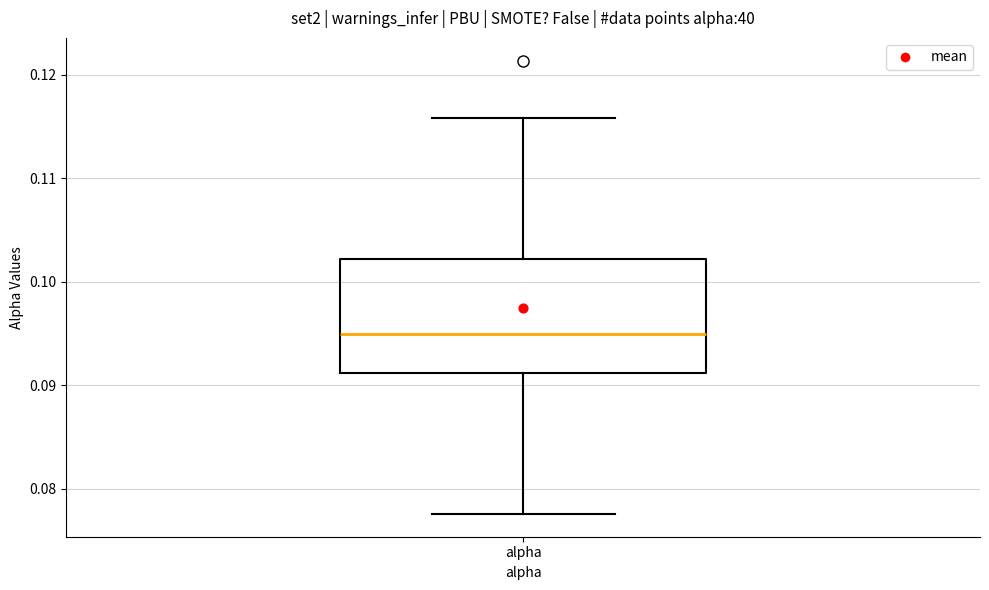

Read this box plot against the y-axis: the position of the median line, the range covered by the box, and the ends of both whiskers. The values are not printed on the chart, so give them approximately, as read against the axis.

median 0.095, box 0.091 to 0.102, whiskers 0.078 to 0.116